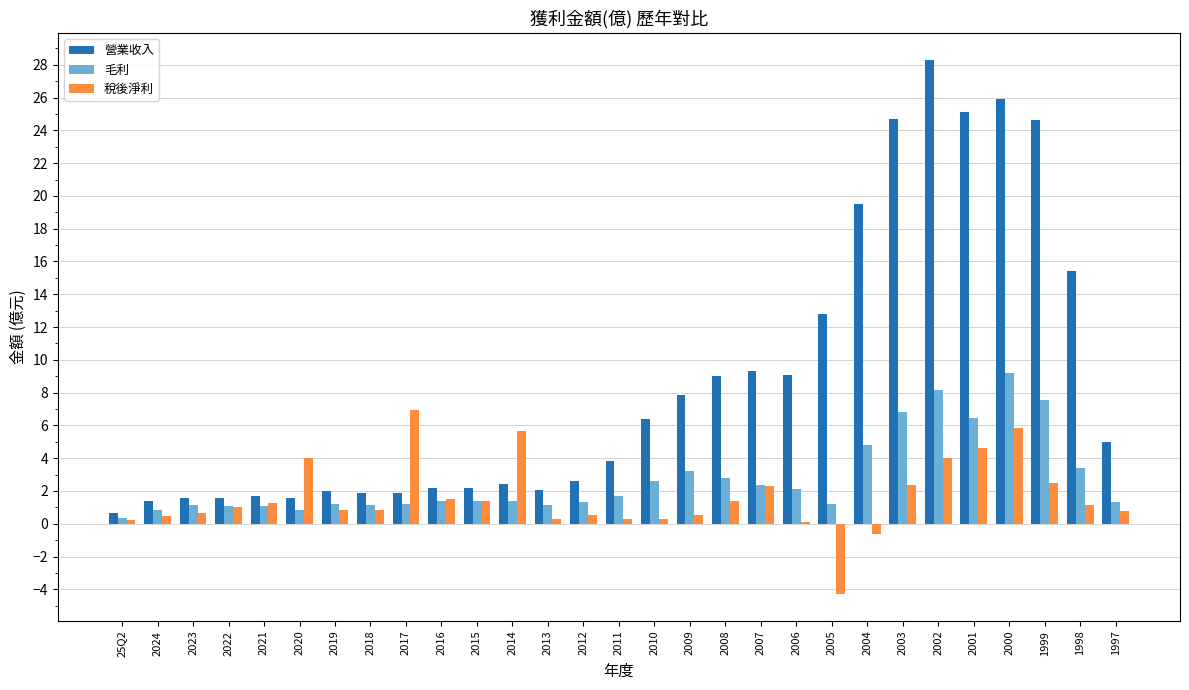

Which series changed the most between 2018 and 2004?

營業收入